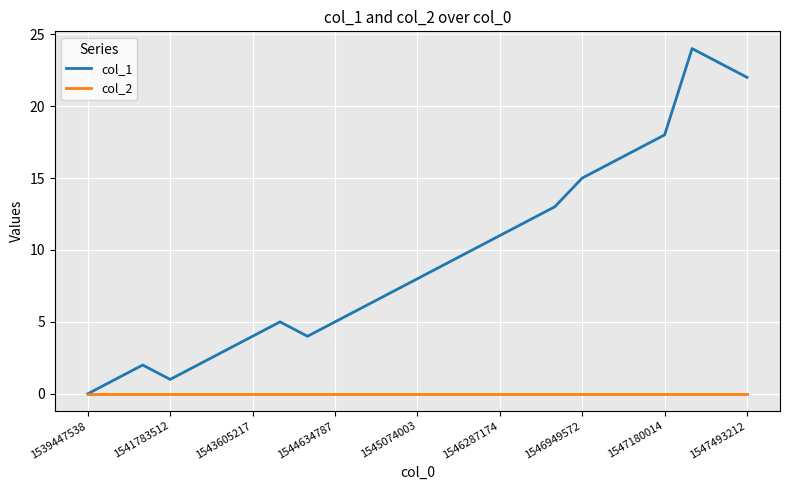

Which series has the largest total across all categories?

col_1